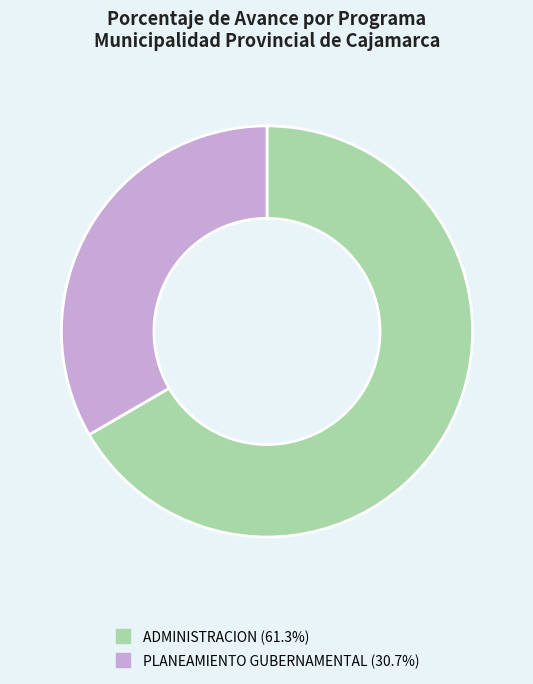

Which slice is the smallest?

PLANEAMIENTO GUBERNAMENTAL